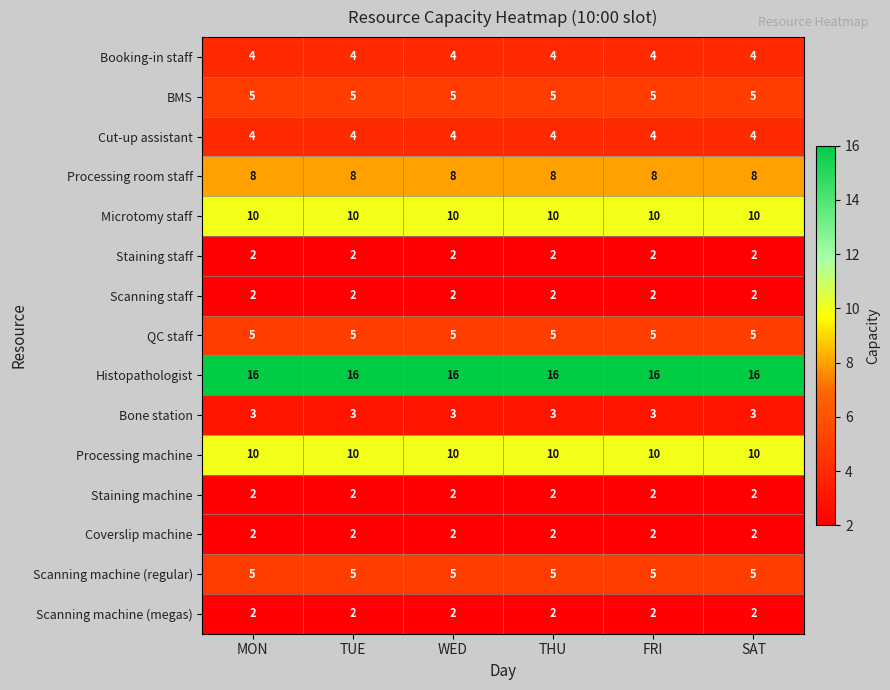

Is it true that Processing machine equals 16 at WED?

False